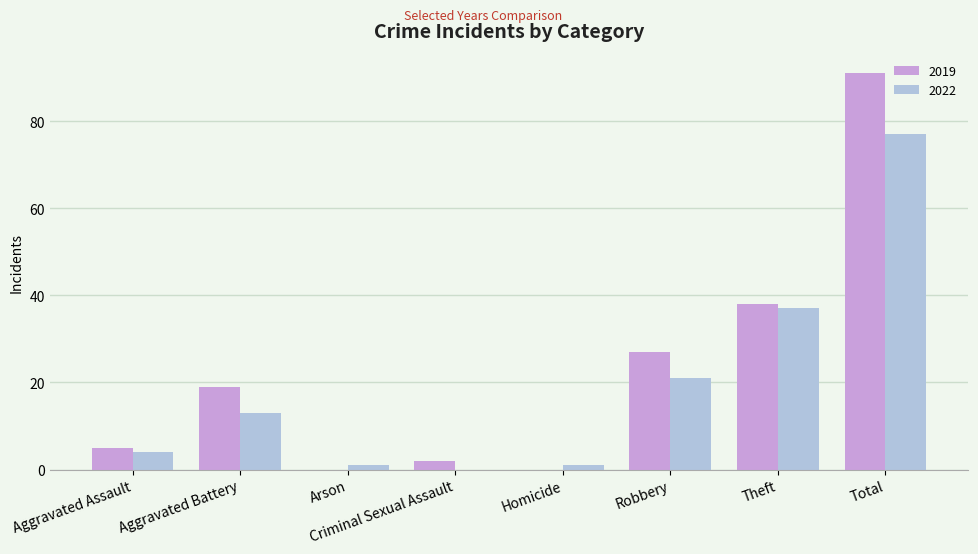

What is the sum of the 2022 values at Aggravated Battery and Aggravated Assault?

17